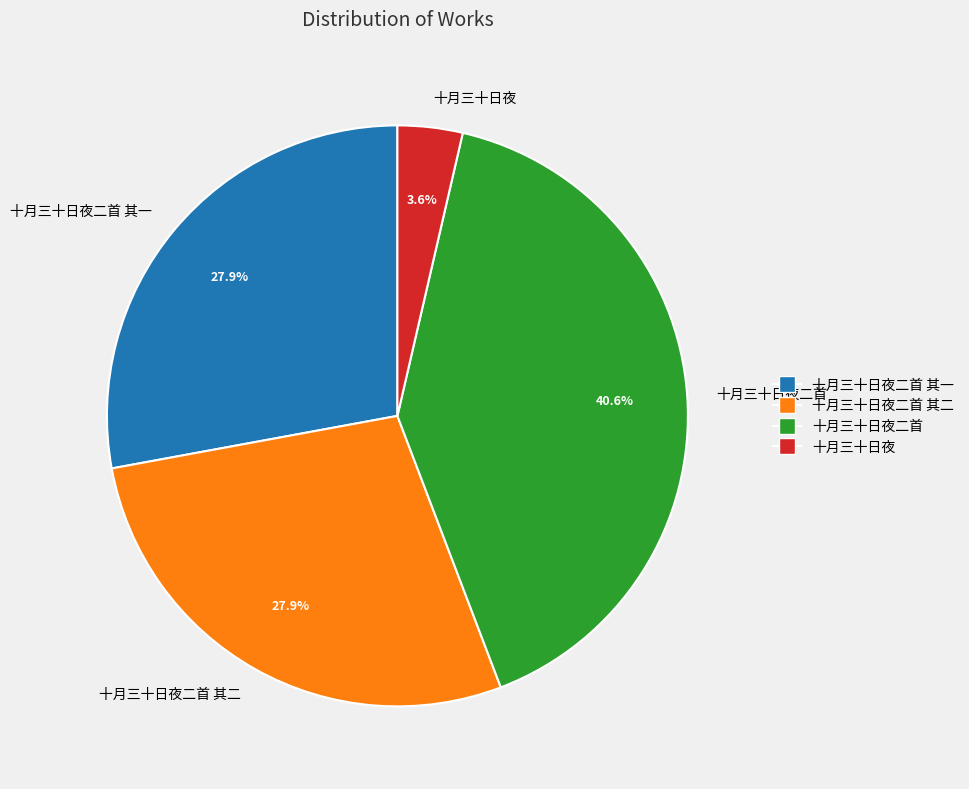

Is there a majority slice in this chart?

No